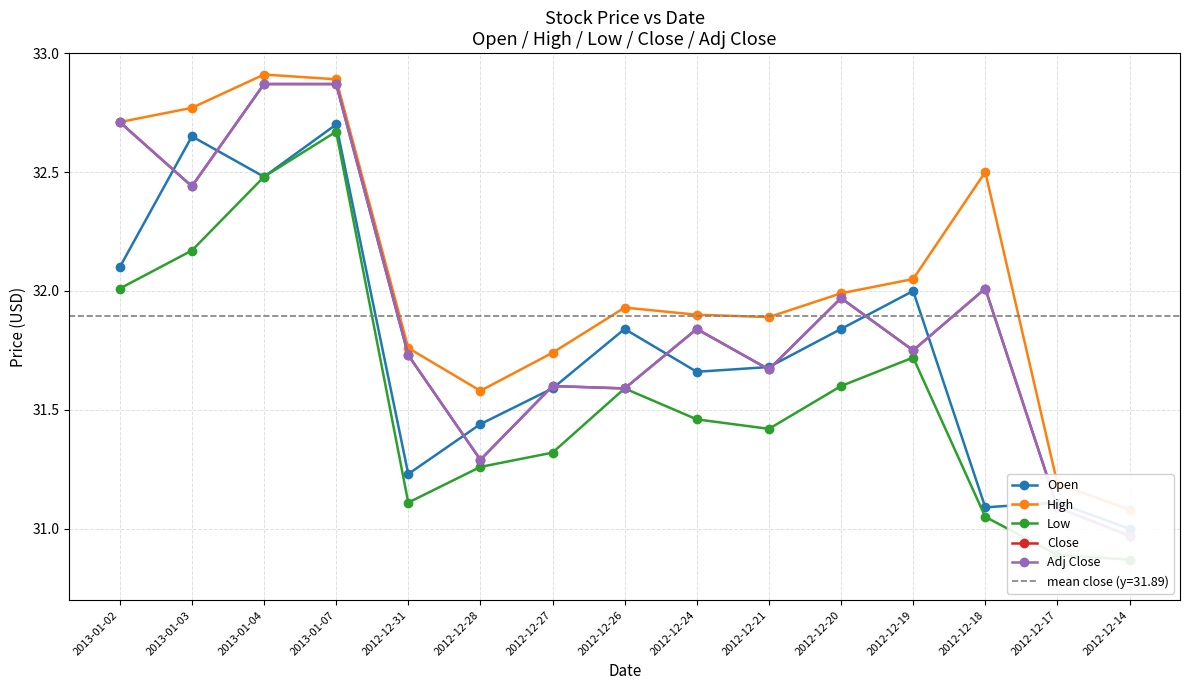

True or false: Adj Close and Low intersect in this chart.

False